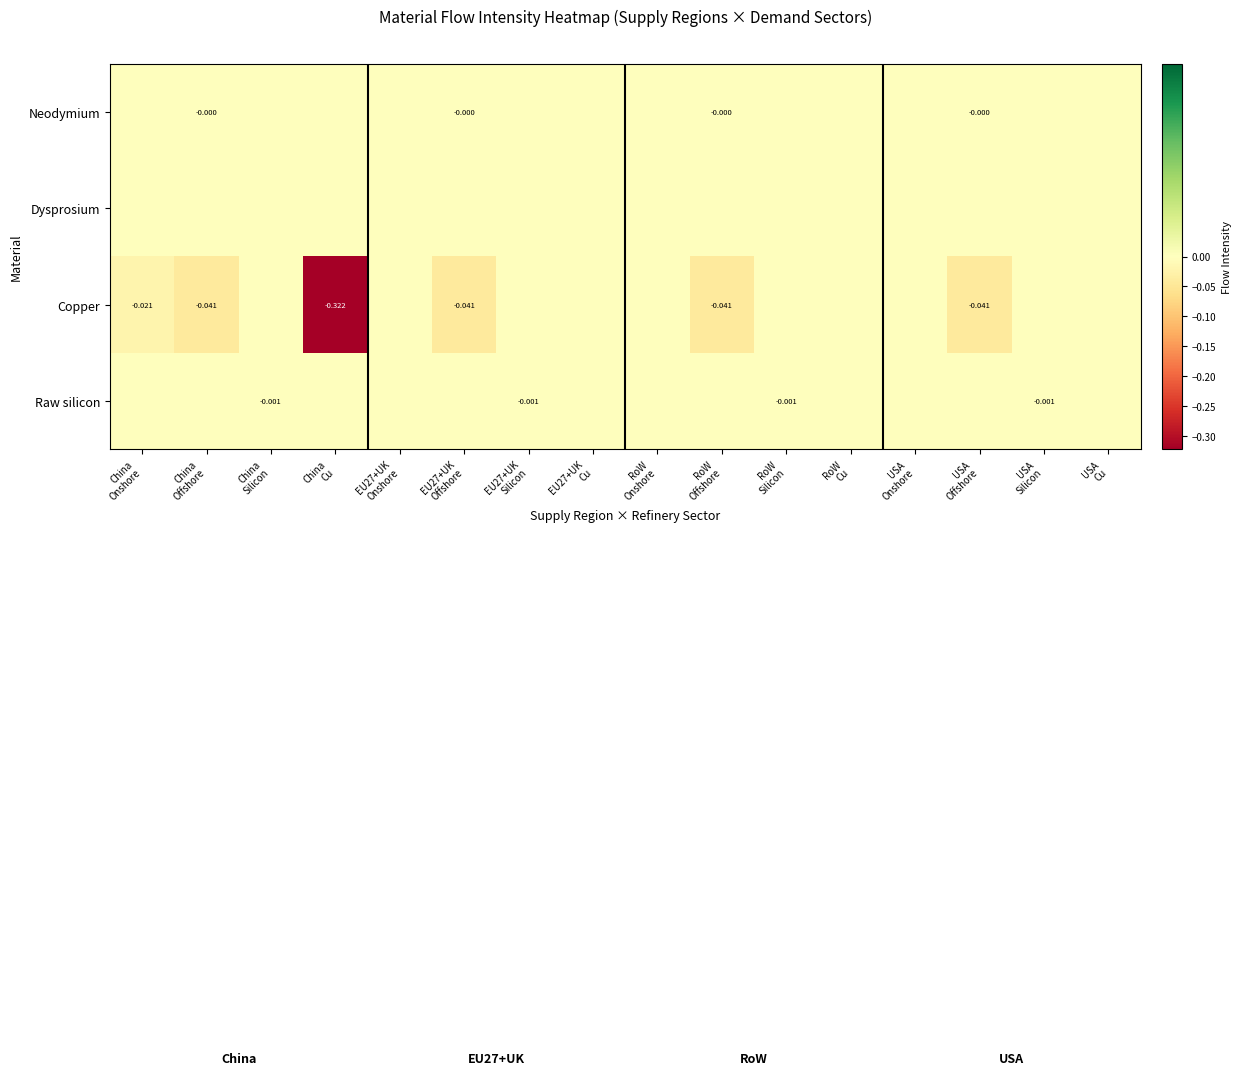

Between China Onshore and RoW Silicon, which series saw the biggest shift?

Copper